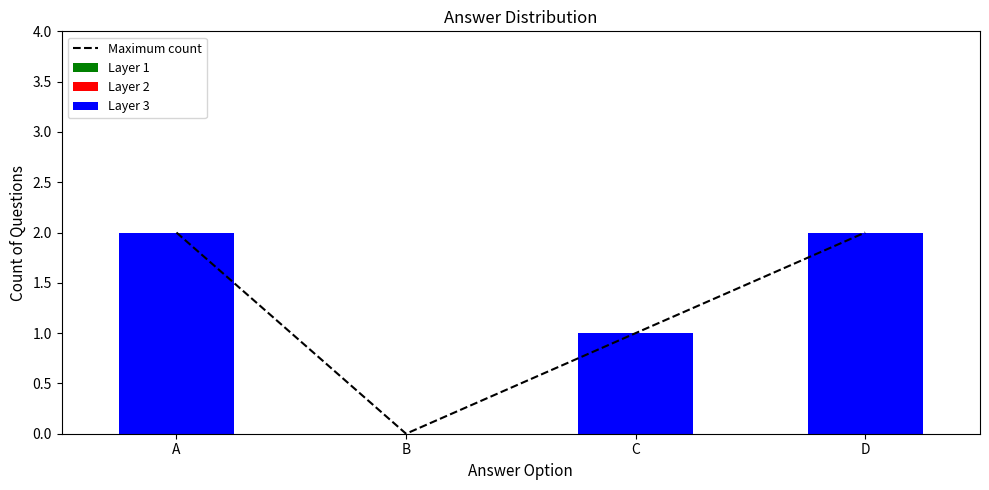

Reading left to right, list all the values displayed in this chart.

Maximum count: A=2	B=0	C=1	D=2
Layer 1: A=0	B=0	C=0	D=0
Layer 2: A=0	B=0	C=0	D=0
Layer 3: A=2	B=0	C=1	D=2